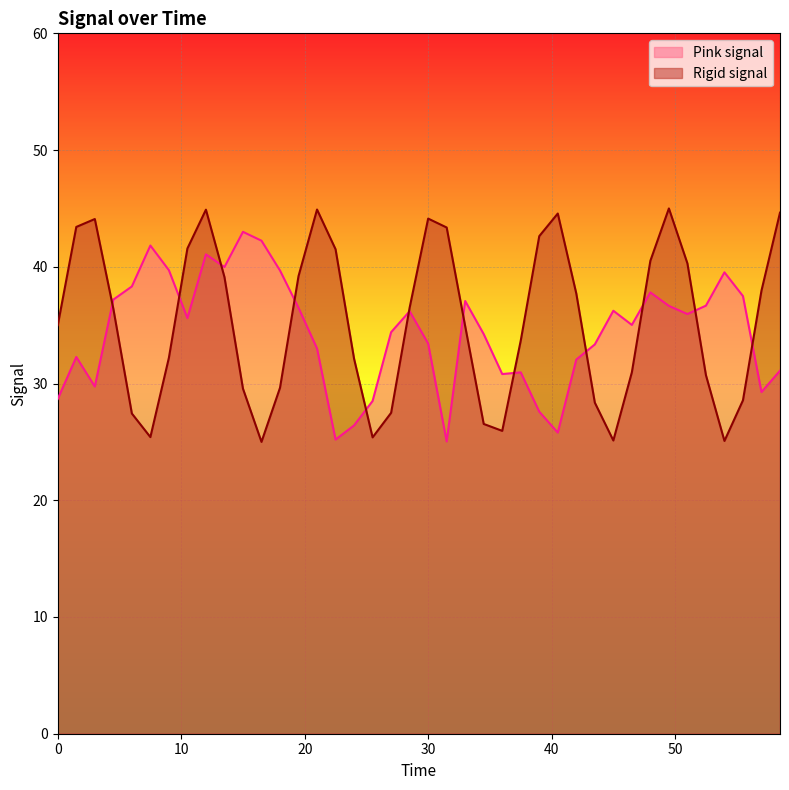

True or false: Pink signal has a value of 36.2 at 28.5.

True